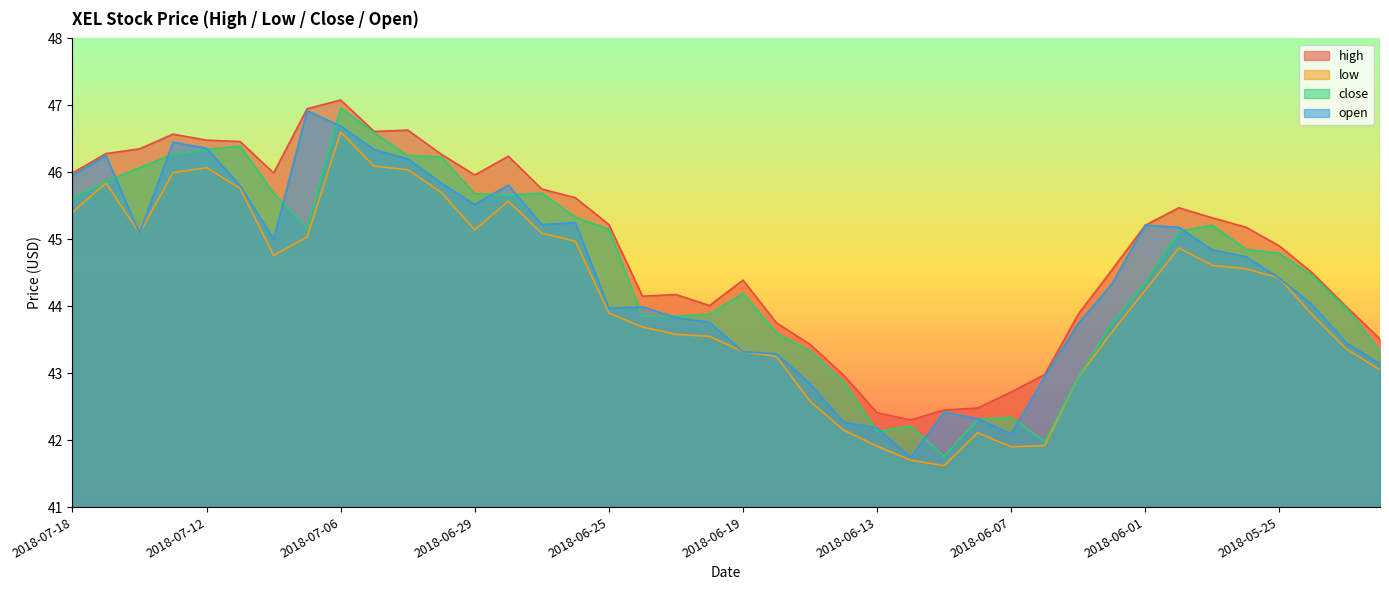

Reading left to right, transcribe all the data shown in this chart.

high: 2018-07-18=46.0	2018-07-17=46.3	2018-07-16=46.4	2018-07-13=46.6	2018-07-12=46.5	2018-07-11=46.5	2018-07-10=46.0	2018-07-09=47.0	2018-07-06=47.1	2018-07-05=46.6	2018-07-03=46.6	2018-07-02=46.3	2018-06-29=46.0	2018-06-28=46.2	2018-06-27=45.8	2018-06-26=45.6	2018-06-25=45.2	2018-06-22=44.1	2018-06-21=44.2	2018-06-20=44.0	2018-06-19=44.4	2018-06-18=43.8	2018-06-15=43.4	2018-06-14=43.0	2018-06-13=42.4	2018-06-12=42.3	2018-06-11=42.5	2018-06-08=42.5	2018-06-07=42.7	2018-06-06=43.0	2018-06-05=43.9	2018-06-04=44.5	2018-06-01=45.2	2018-05-31=45.5	2018-05-30=45.3	2018-05-29=45.2	2018-05-25=44.9	2018-05-24=44.5	2018-05-23=44.0	2018-05-22=43.5
low: 2018-07-18=45.4	2018-07-17=45.8	2018-07-16=45.1	2018-07-13=46.0	2018-07-12=46.1	2018-07-11=45.8	2018-07-10=44.8	2018-07-09=45.0	2018-07-06=46.6	2018-07-05=46.1	2018-07-03=46.0	2018-07-02=45.7	2018-06-29=45.1	2018-06-28=45.6	2018-06-27=45.1	2018-06-26=45.0	2018-06-25=43.9	2018-06-22=43.7	2018-06-21=43.6	2018-06-20=43.5	2018-06-19=43.3	2018-06-18=43.2	2018-06-15=42.6	2018-06-14=42.1	2018-06-13=41.9	2018-06-12=41.7	2018-06-11=41.6	2018-06-08=42.1	2018-06-07=41.9	2018-06-06=41.9	2018-06-05=42.9	2018-06-04=43.6	2018-06-01=44.2	2018-05-31=44.9	2018-05-30=44.6	2018-05-29=44.6	2018-05-25=44.4	2018-05-24=43.9	2018-05-23=43.4	2018-05-22=43.0
close: 2018-07-18=45.6	2018-07-17=45.9	2018-07-16=46.1	2018-07-13=46.3	2018-07-12=46.3	2018-07-11=46.4	2018-07-10=45.7	2018-07-09=45.2	2018-07-06=47.0	2018-07-05=46.6	2018-07-03=46.2	2018-07-02=46.2	2018-06-29=45.7	2018-06-28=45.7	2018-06-27=45.7	2018-06-26=45.3	2018-06-25=45.1	2018-06-22=43.9	2018-06-21=43.9	2018-06-20=43.9	2018-06-19=44.2	2018-06-18=43.6	2018-06-15=43.3	2018-06-14=42.9	2018-06-13=42.1	2018-06-12=42.2	2018-06-11=41.8	2018-06-08=42.3	2018-06-07=42.3	2018-06-06=42.0	2018-06-05=42.9	2018-06-04=43.8	2018-06-01=44.4	2018-05-31=45.1	2018-05-30=45.2	2018-05-29=44.9	2018-05-25=44.8	2018-05-24=44.5	2018-05-23=44.0	2018-05-22=43.3
open: 2018-07-18=46.0	2018-07-17=46.2	2018-07-16=45.1	2018-07-13=46.5	2018-07-12=46.4	2018-07-11=45.8	2018-07-10=45.0	2018-07-09=46.9	2018-07-06=46.7	2018-07-05=46.3	2018-07-03=46.2	2018-07-02=45.8	2018-06-29=45.5	2018-06-28=45.8	2018-06-27=45.2	2018-06-26=45.2	2018-06-25=44.0	2018-06-22=44.0	2018-06-21=43.8	2018-06-20=43.8	2018-06-19=43.3	2018-06-18=43.3	2018-06-15=42.8	2018-06-14=42.3	2018-06-13=42.2	2018-06-12=41.7	2018-06-11=42.4	2018-06-08=42.3	2018-06-07=42.1	2018-06-06=43.0	2018-06-05=43.7	2018-06-04=44.3	2018-06-01=45.2	2018-05-31=45.2	2018-05-30=44.8	2018-05-29=44.7	2018-05-25=44.4	2018-05-24=44.0	2018-05-23=43.5	2018-05-22=43.1